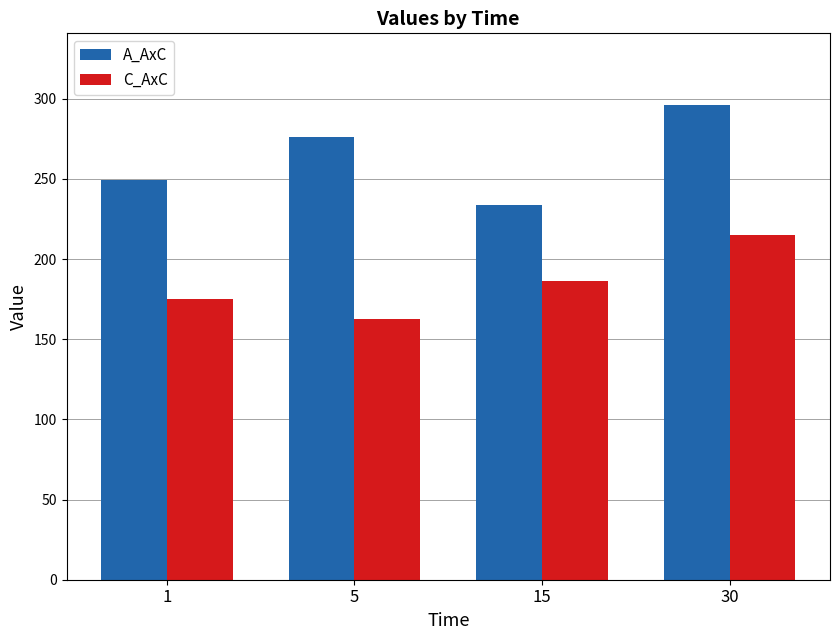

What is the value of the A_AxC bar at the 3rd from the left?

233.7